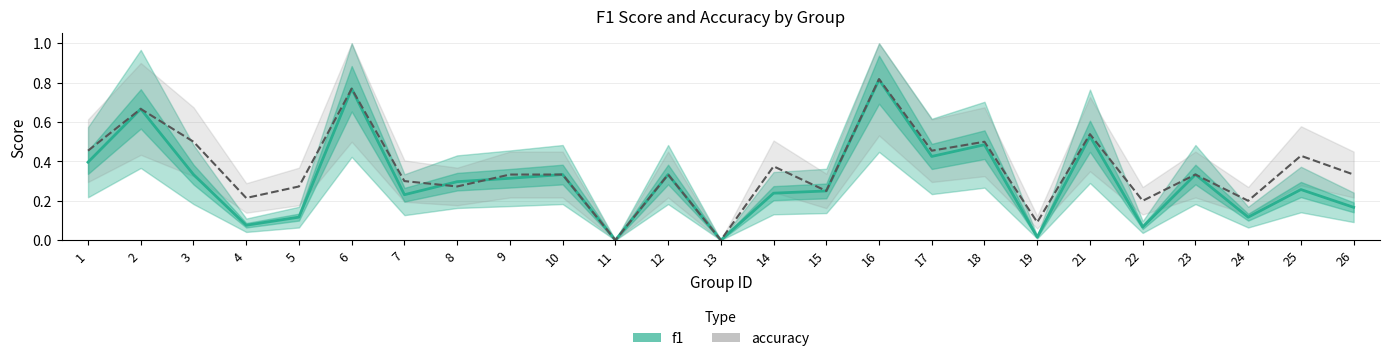

Is this an area chart (filled region under the line)?

No